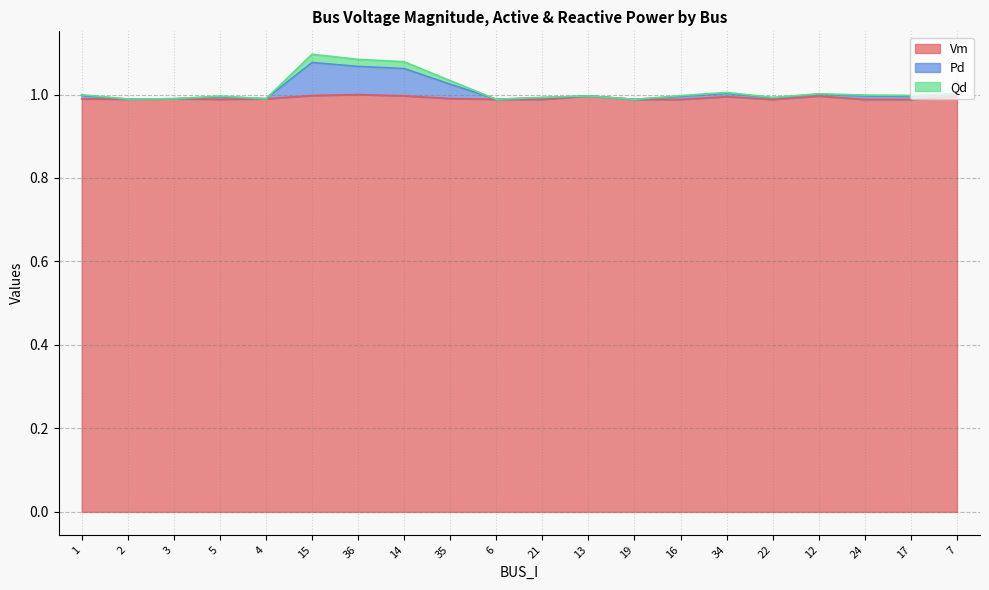

What is the sum of the Vm values at 36 and 14?

2.0